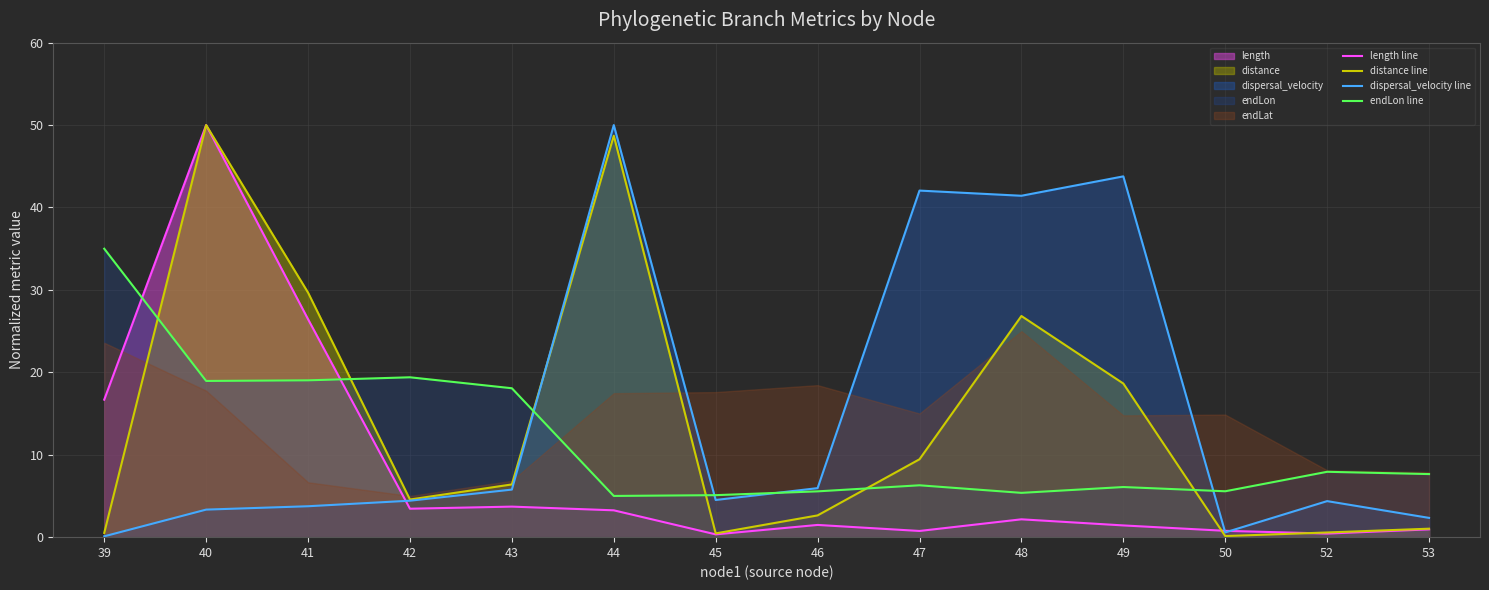

What is the smallest value displayed?

0.1